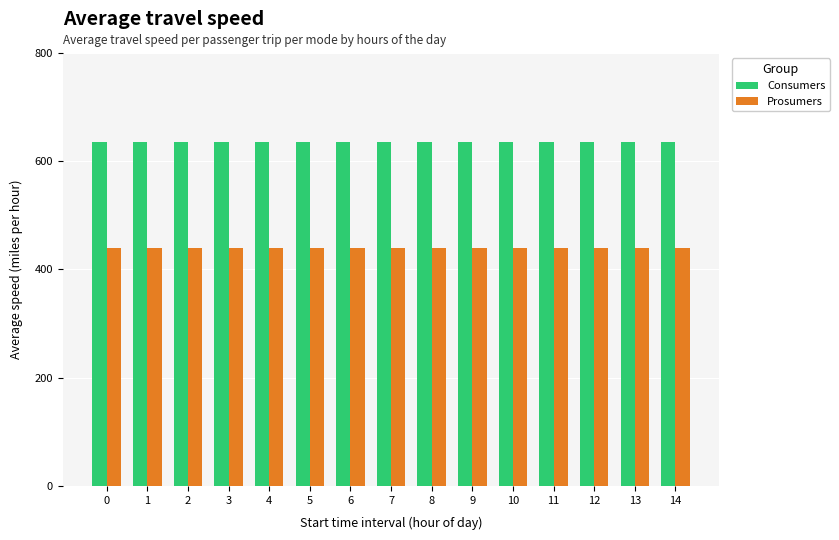

Is it true that Consumers equals 635 at 10?

True